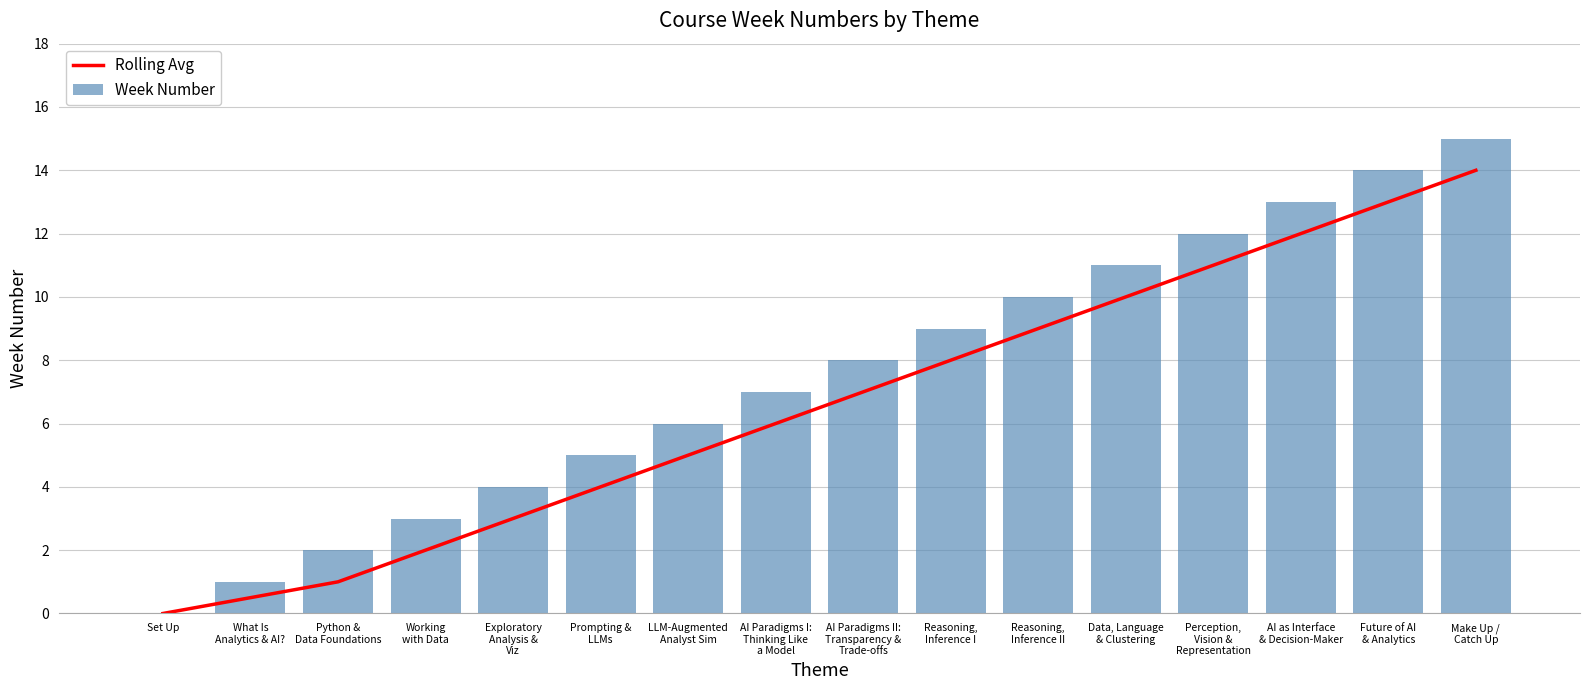

Reading left to right, extract all data points from this chart.

Rolling Avg: Set Up=0.0	What Is
Analytics & AI?=0.5	Python &
Data Foundations=1.0	Working
with Data=2.0	Exploratory
Analysis &
Viz=3.0	Prompting &
LLMs=4.0	LLM-Augmented
Analyst Sim=5.0	AI Paradigms I:
Thinking Like
a Model=6.0	AI Paradigms II:
Transparency &
Trade-offs=7.0	Reasoning,
Inference I=8.0	Reasoning,
Inference II=9.0	Data, Language
& Clustering=10.0	Perception,
Vision &
Representation=11.0	AI as Interface
& Decision-Maker=12.0	Future of AI
& Analytics=13.0	Make Up /
Catch Up=14.0
Week Number: Set Up=0.0	What Is
Analytics & AI?=1.0	Python &
Data Foundations=2.0	Working
with Data=3.0	Exploratory
Analysis &
Viz=4.0	Prompting &
LLMs=5.0	LLM-Augmented
Analyst Sim=6.0	AI Paradigms I:
Thinking Like
a Model=7.0	AI Paradigms II:
Transparency &
Trade-offs=8.0	Reasoning,
Inference I=9.0	Reasoning,
Inference II=10.0	Data, Language
& Clustering=11.0	Perception,
Vision &
Representation=12.0	AI as Interface
& Decision-Maker=13.0	Future of AI
& Analytics=14.0	Make Up /
Catch Up=15.0